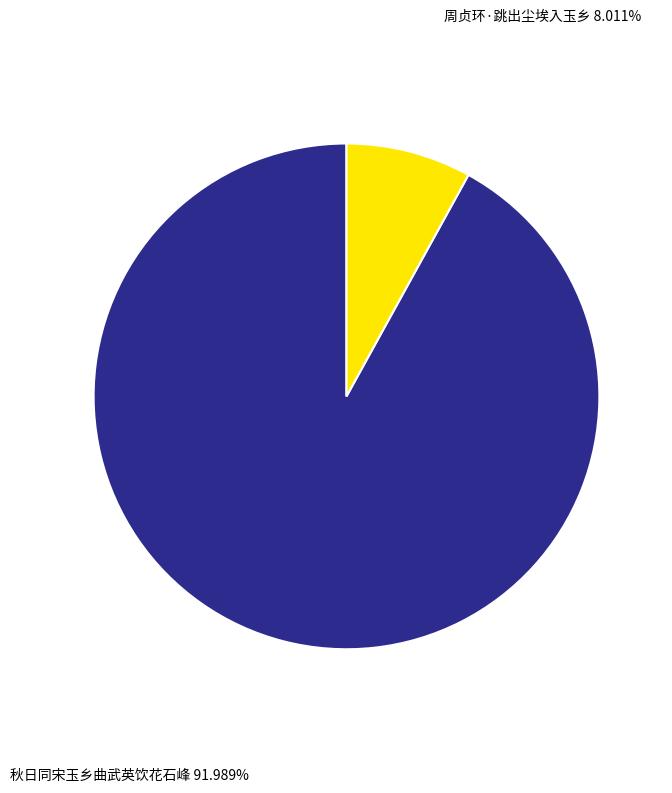

Is the sum of 秋日同宋玉乡曲武英饮花石峰 and 周贞环·跳出尘埃入玉乡 greater than half?

Yes